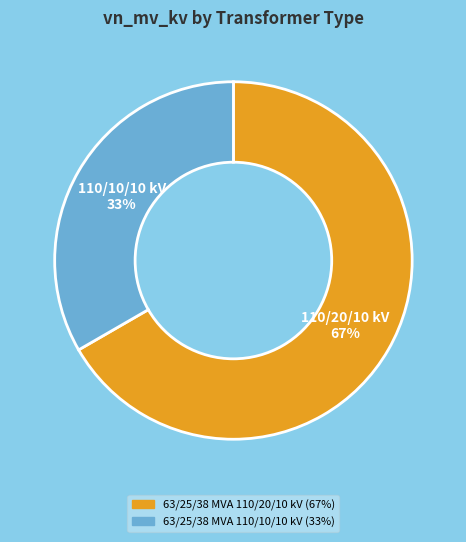

Approximately how many times larger is the value at 63/25/38 MVA 110/10/10 kV compared to 63/25/38 MVA 110/20/10 kV?

0.5